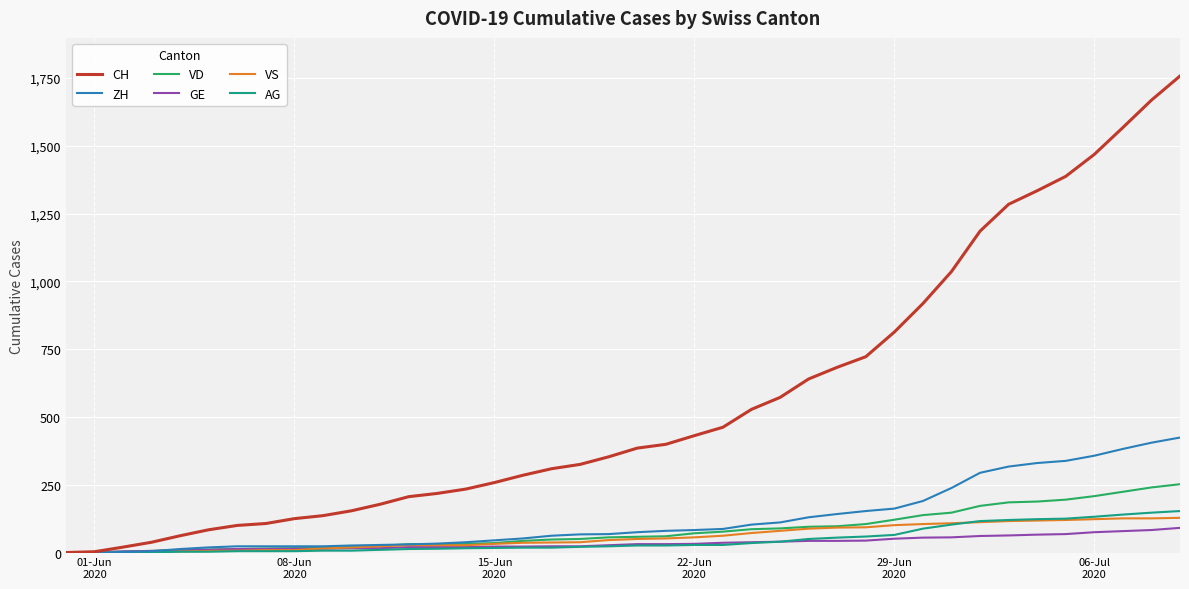

Which series has the largest total across all categories?

CH